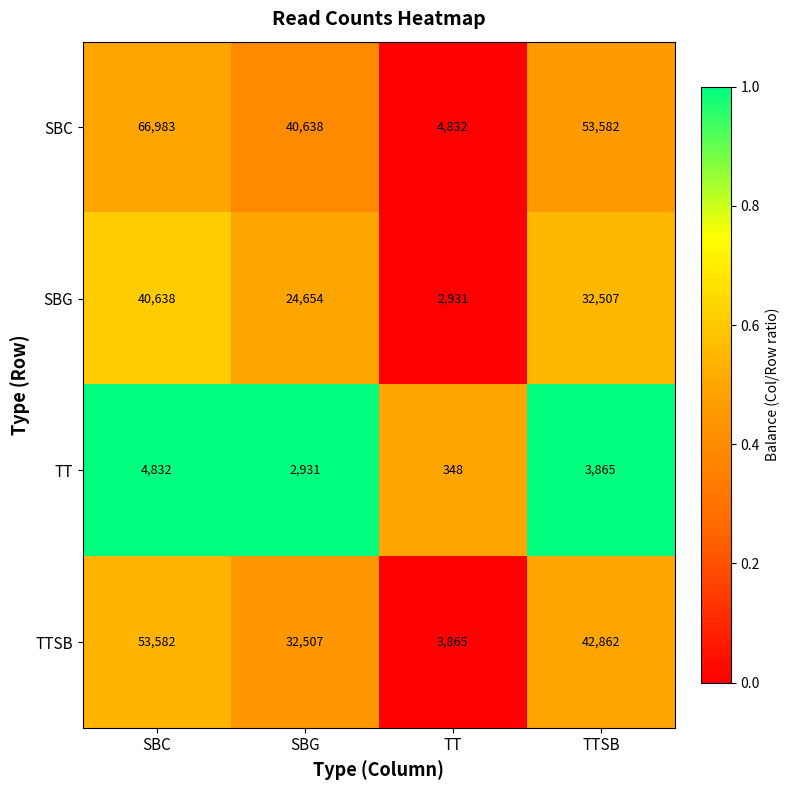

What is the total value across all series at TT?

11976